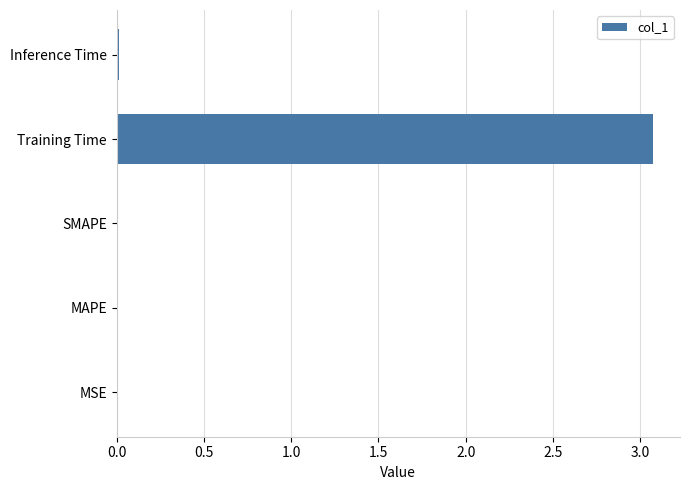

What is the sum of all values?

3.1